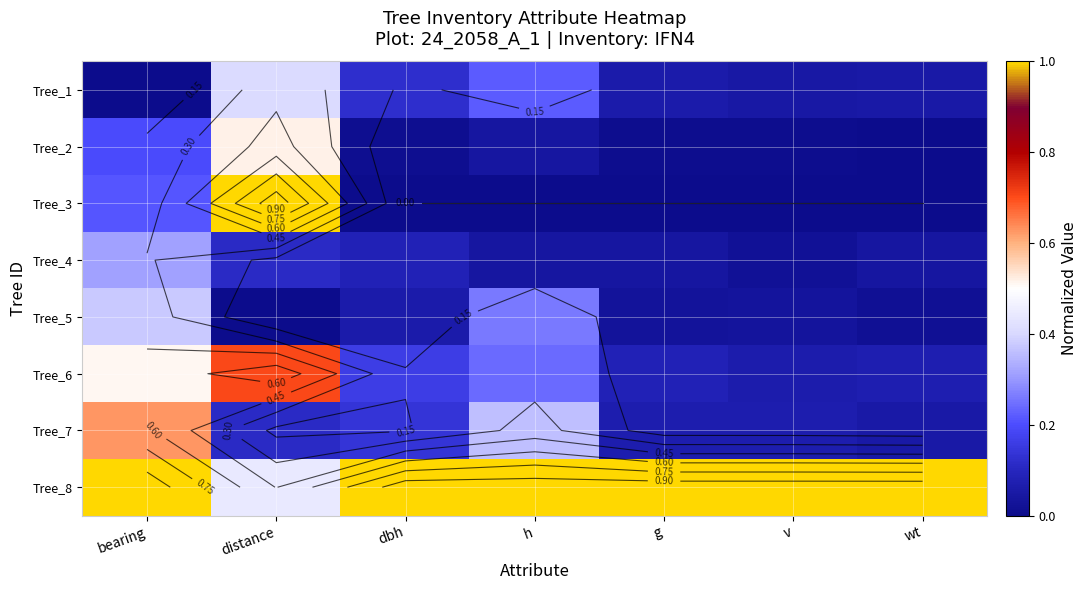

What is the highest value of the Tree_3 series?

1.0